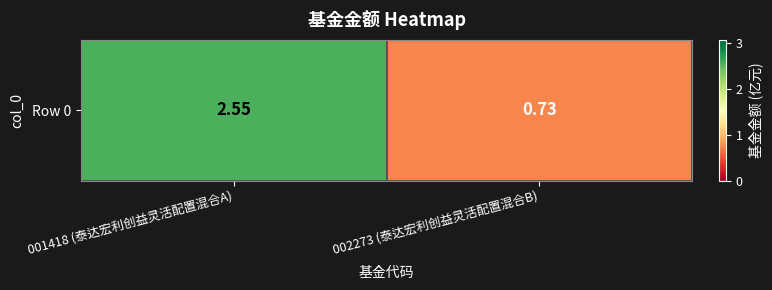

Read the value at 002273 (泰达宏利创益灵活配置混合B).

0.7